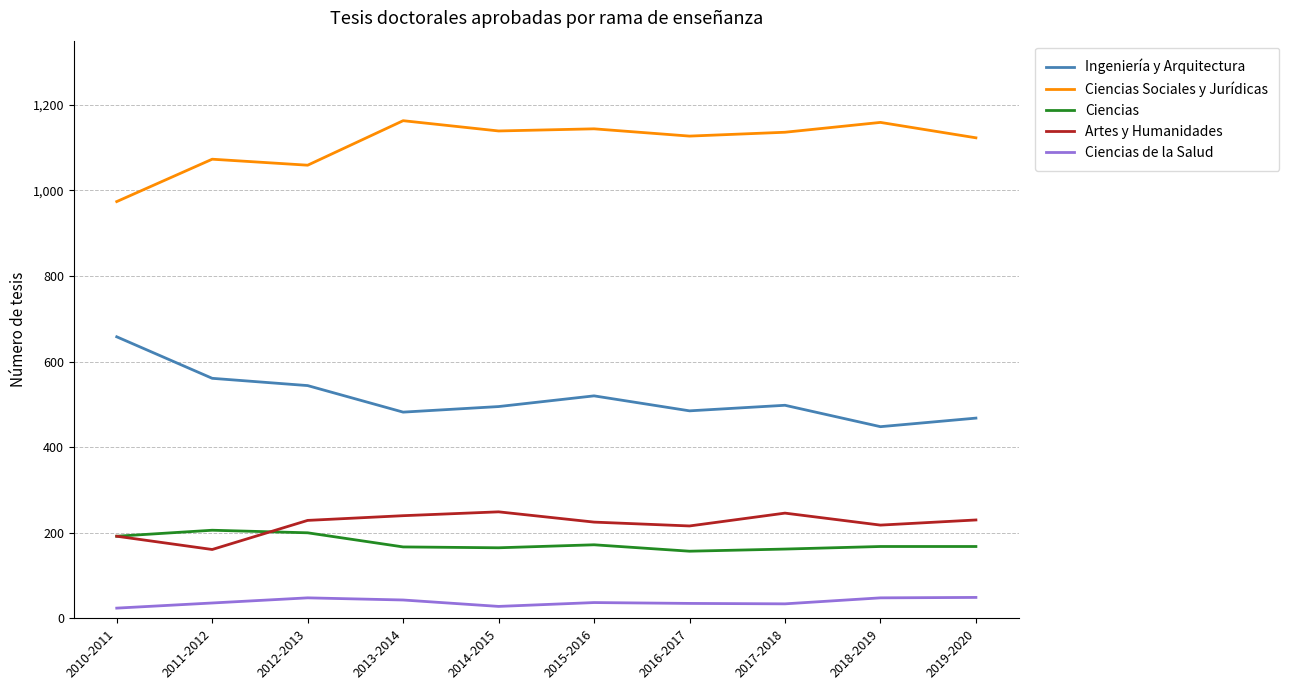

How many values in the Ciencias de la Salud series are below 37?

5